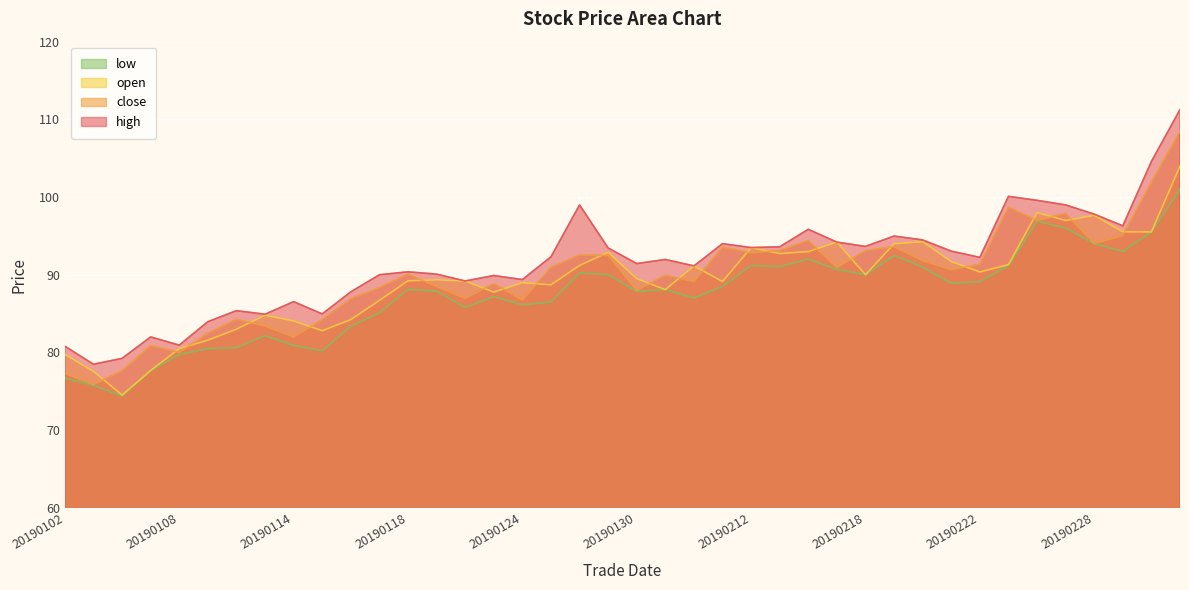

What is the value of the low point at the 30th from the left?

92.5